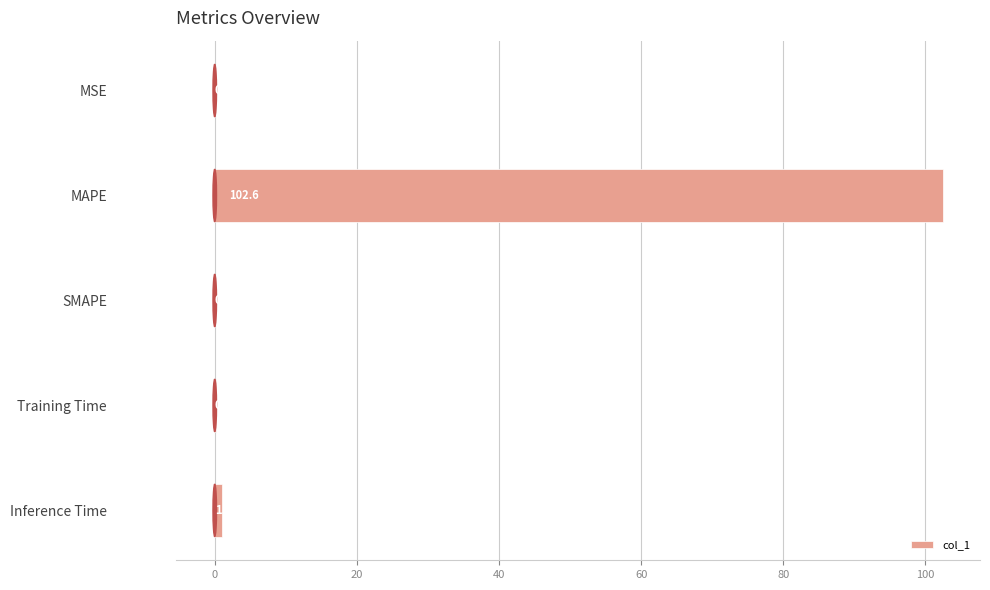

At which label is the value closest to 51?

Inference Time